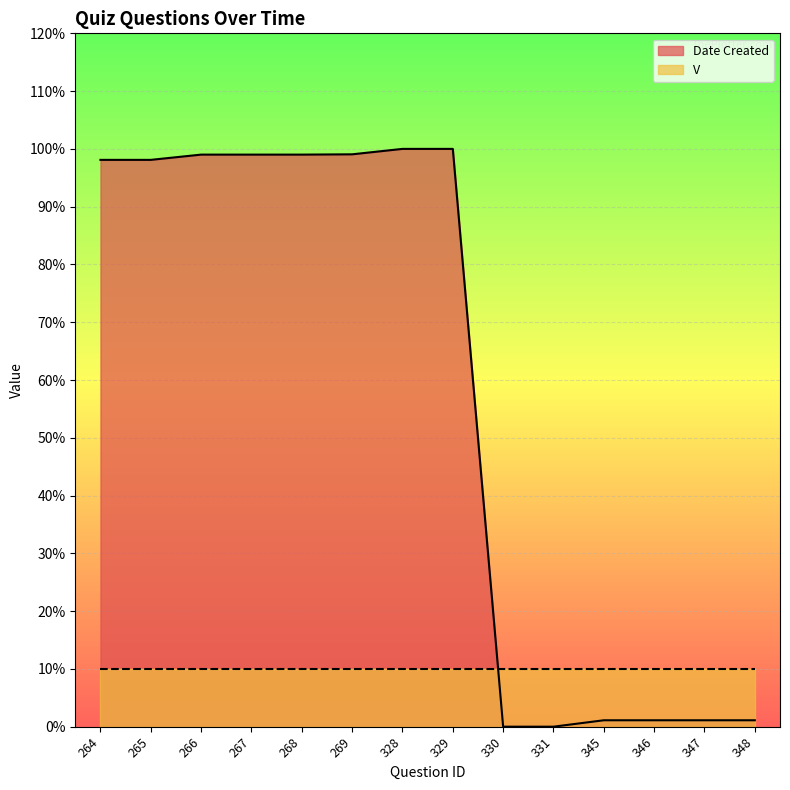

What is the change in value from 329 to 347?

-98.9